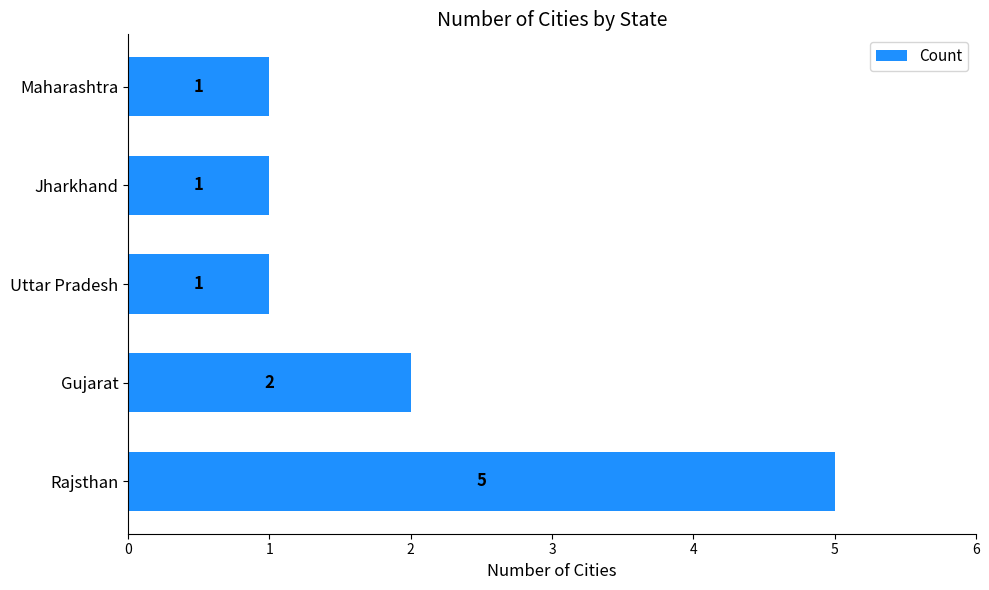

True or false: the data shows 2 at Uttar Pradesh.

False